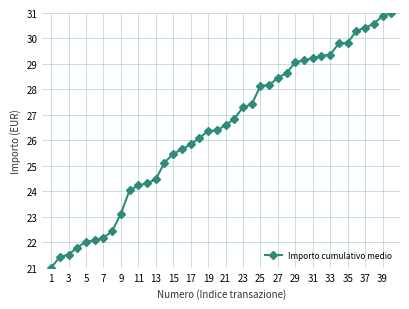

What is the value of the 2nd point from the left?

21.4